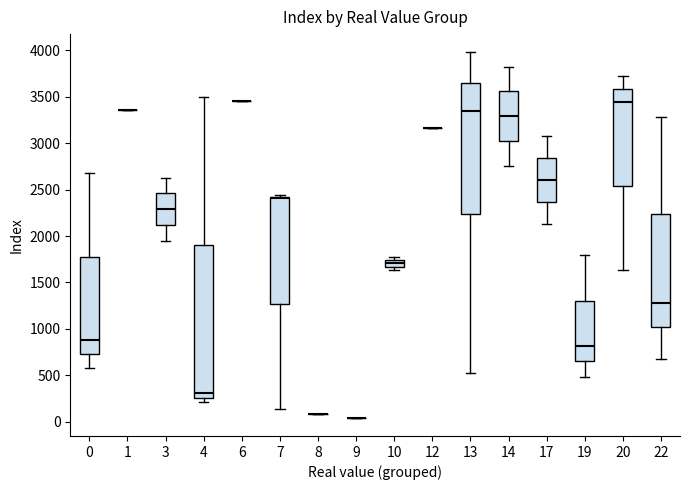

Where does the upper whisker of the box at x = 14 end on the y-axis? The values are not printed on the chart, so give them approximately, as read against the axis.

3850